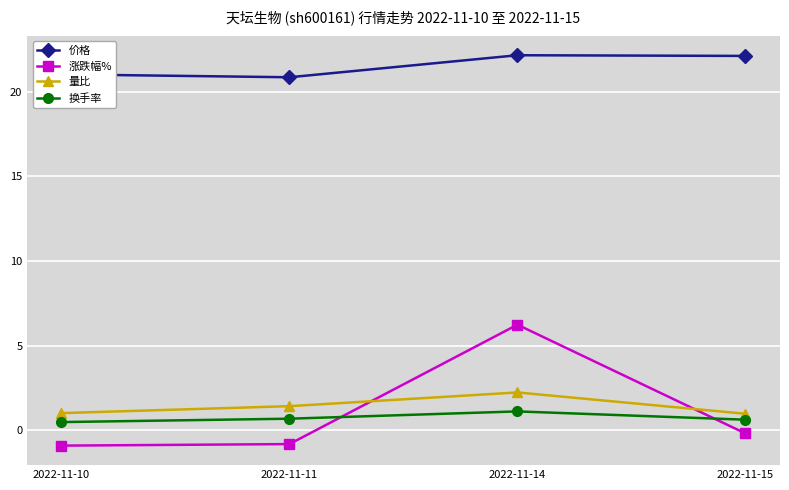

Which series has the largest total across all categories?

价格